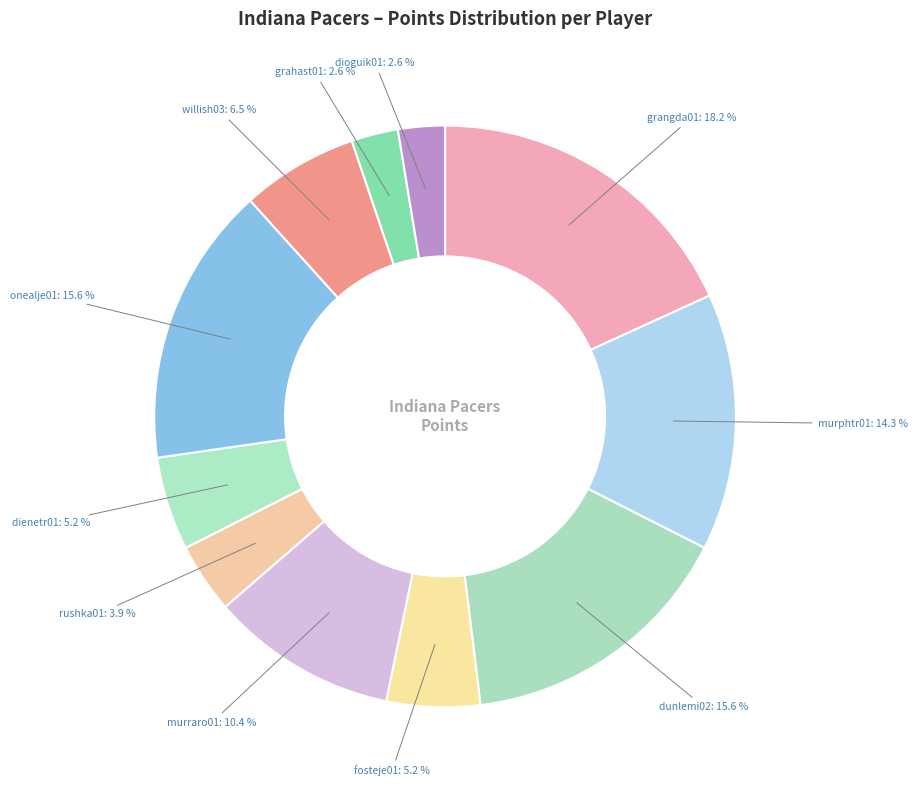

Count the number of slices in the pie.

11